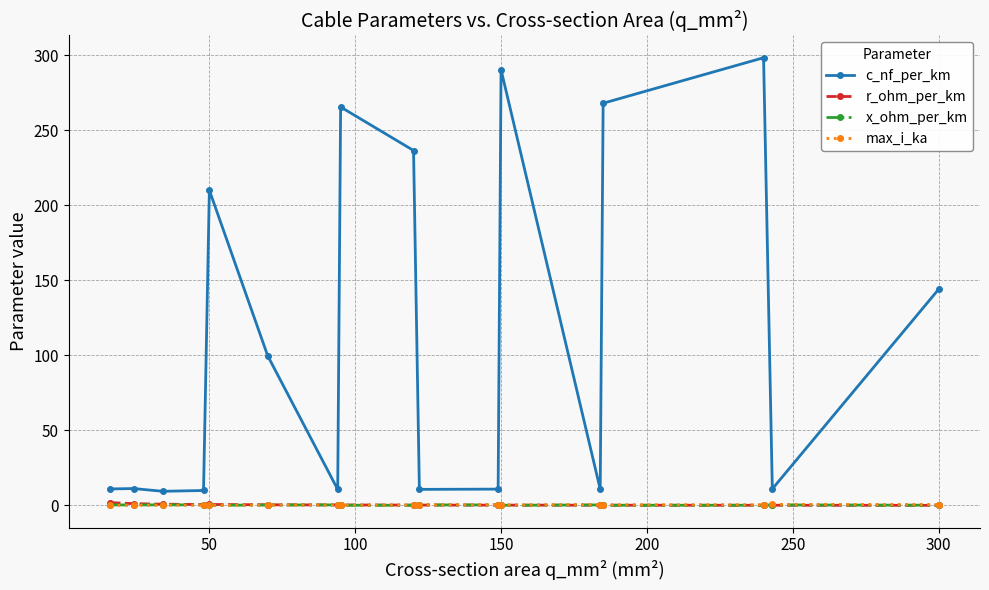

Which series has the largest range (max minus min)?

c_nf_per_km